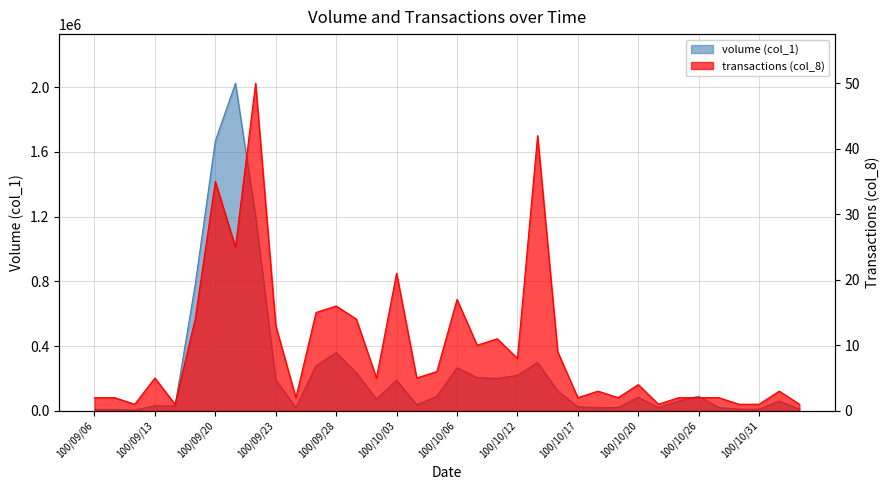

What are all the series names shown in the legend?

volume (col_1), transactions (col_8)